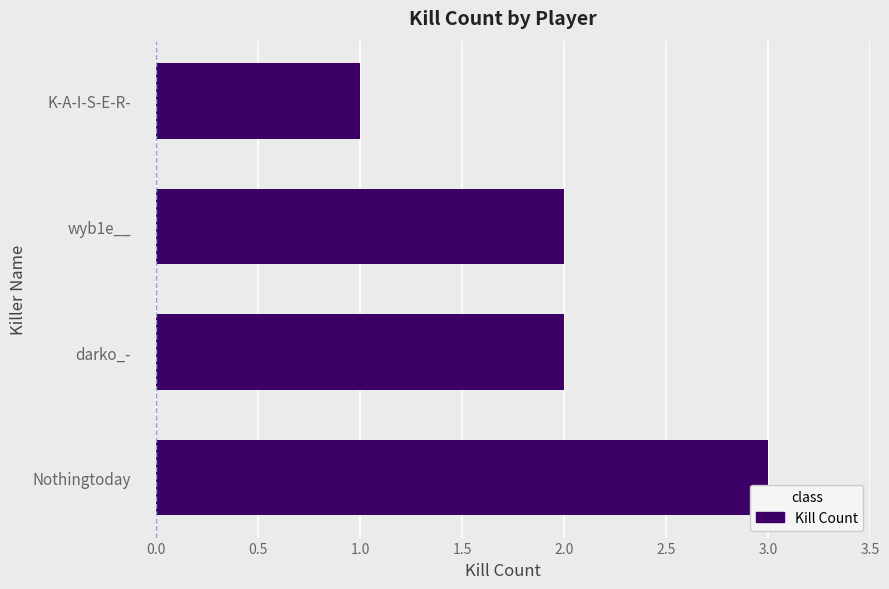

At which category does the chart reach its peak across all series?

Nothingtoday